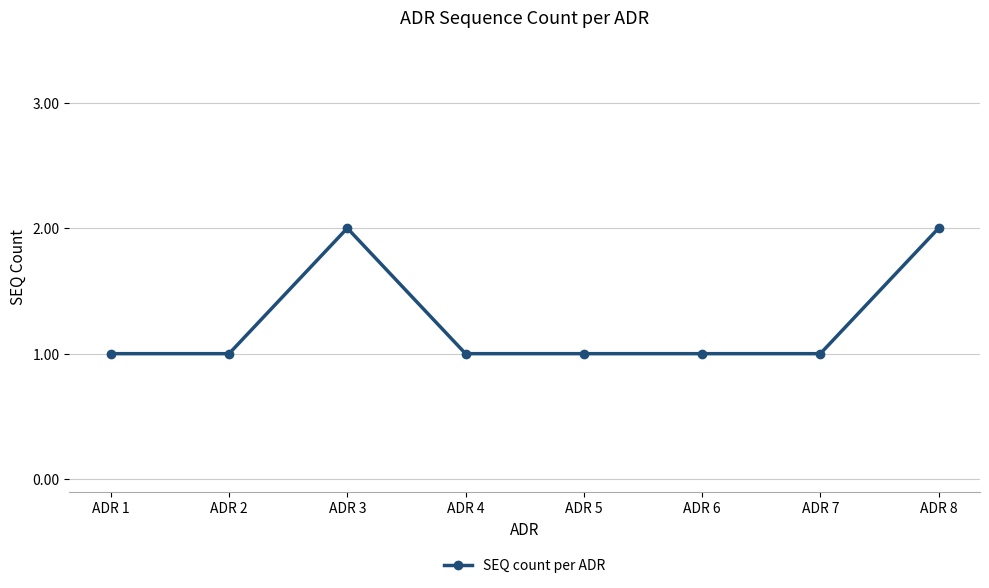

What is the sum of all values?

10